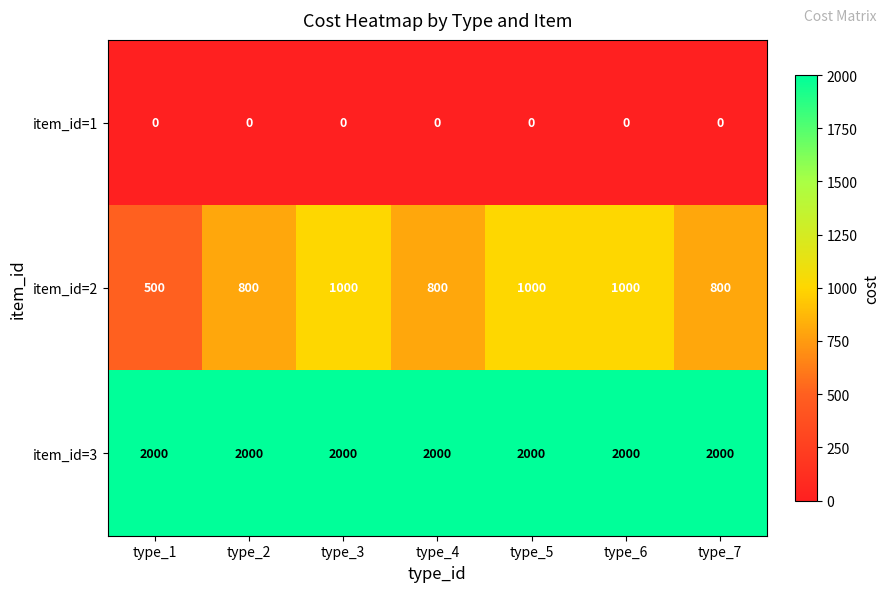

True or false: item_id=3 has a value of 782 at type_2.

False